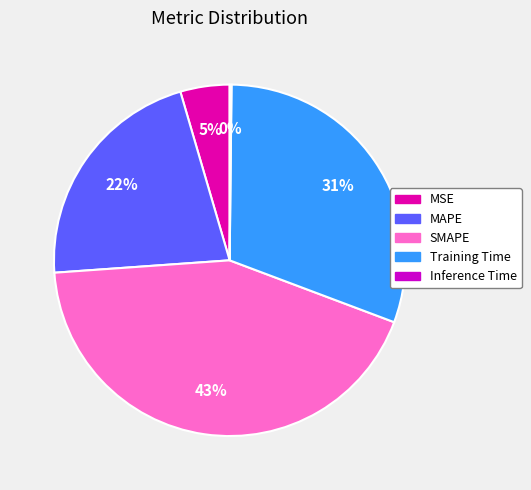

What is the largest slice in the pie chart?

SMAPE